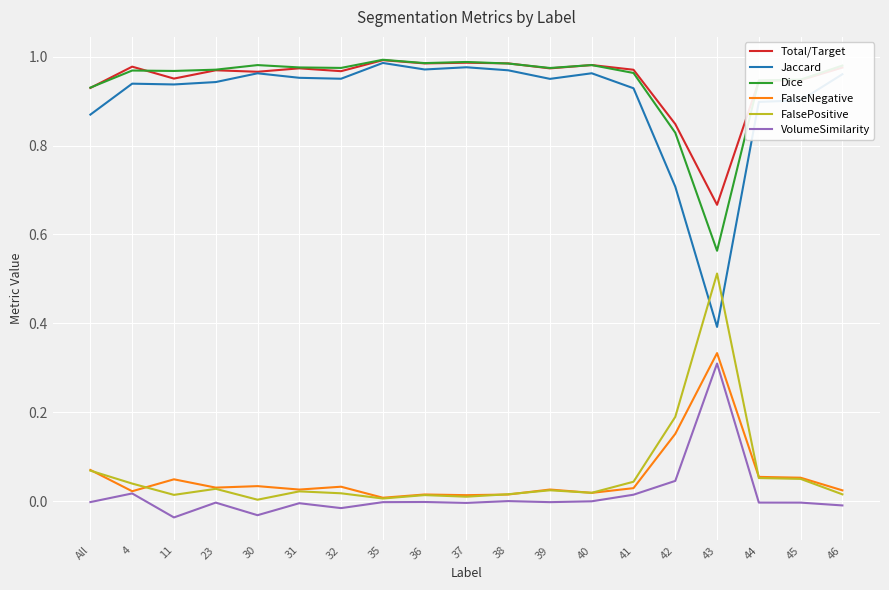

True or false: VolumeSimilarity has a value of -0.0 at 36.

True